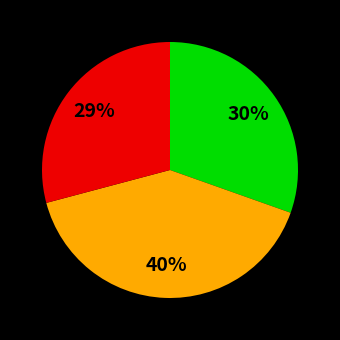

To the nearest percent, what is the difference between the largest and smallest slice percentages?

11%